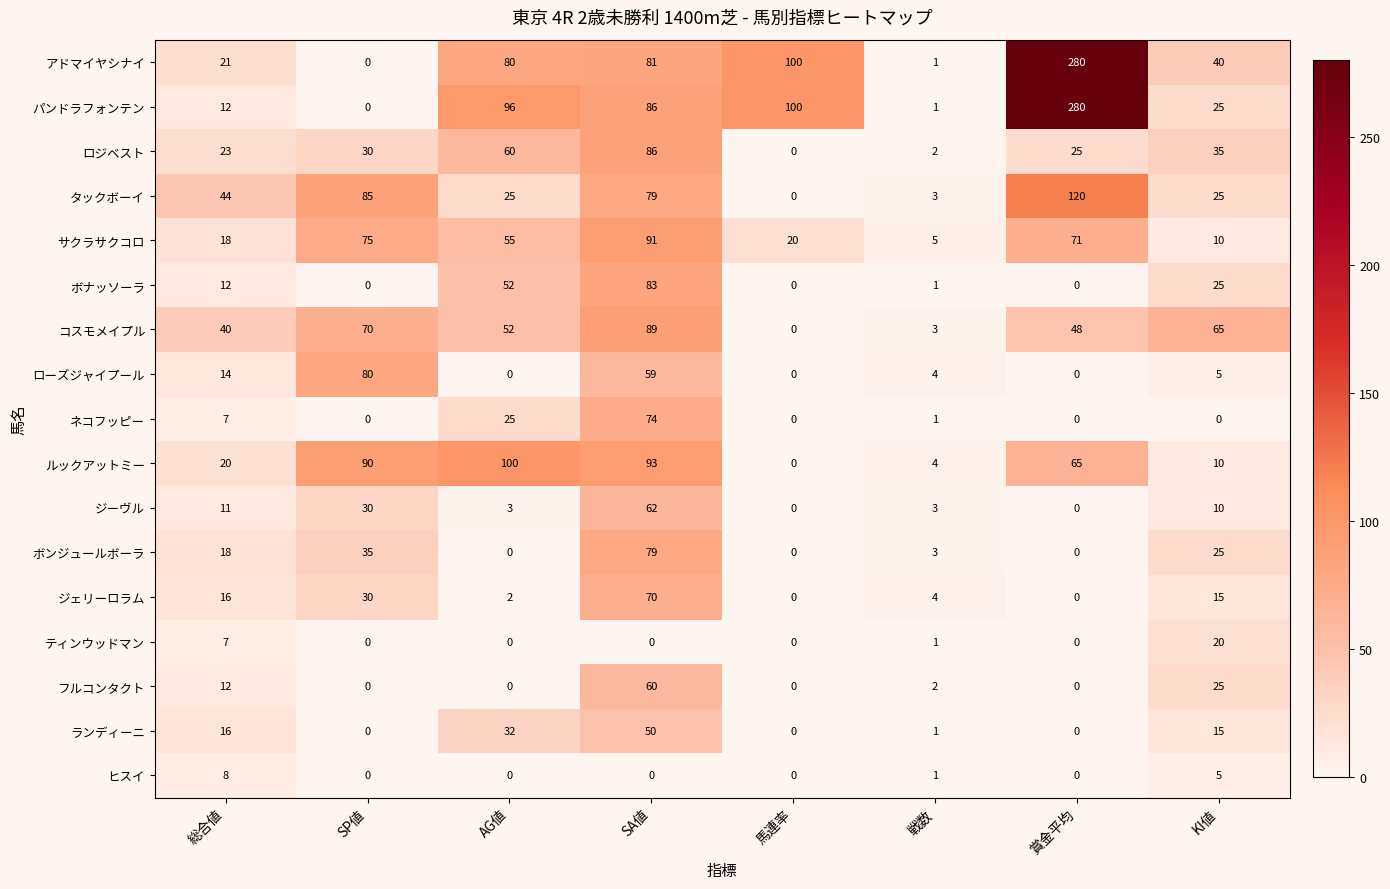

The value of アドマイヤシナイ at 馬連率 is 131. True or false?

False